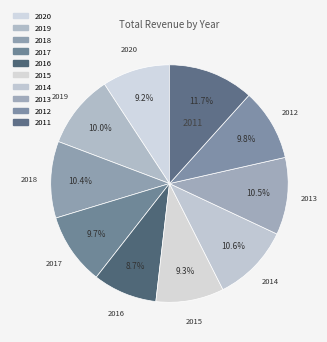

Is there any slice that represents more than half of the pie?

No